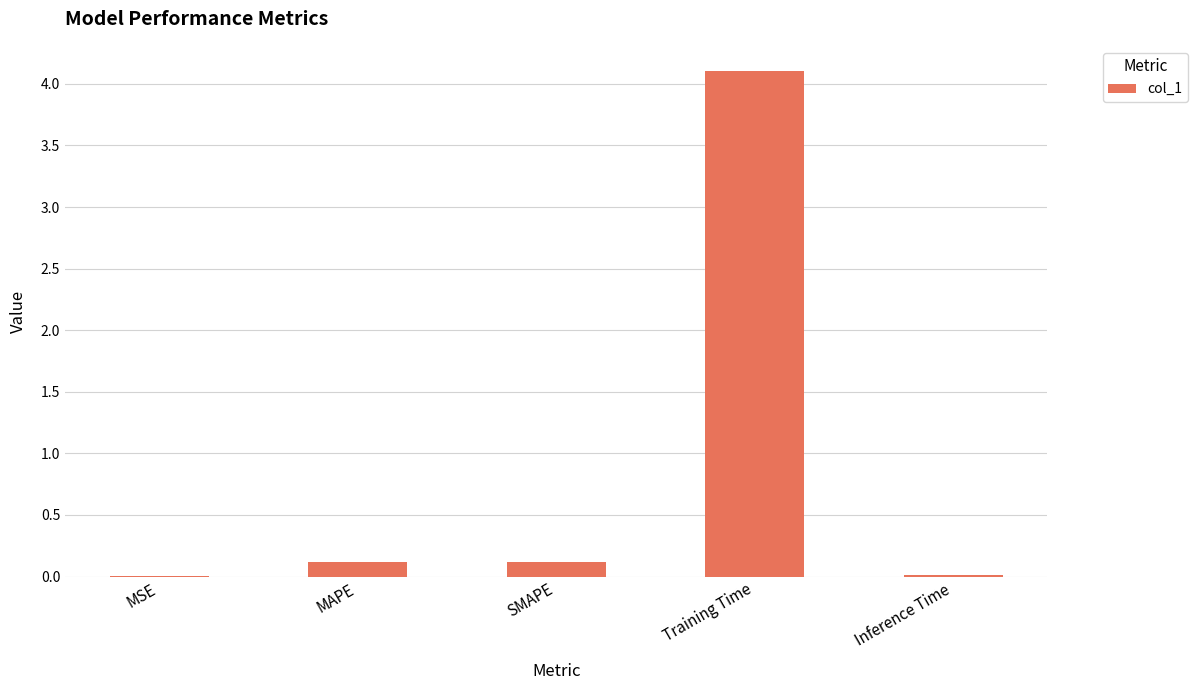

What is the sum of the values at Training Time and SMAPE?

4.2